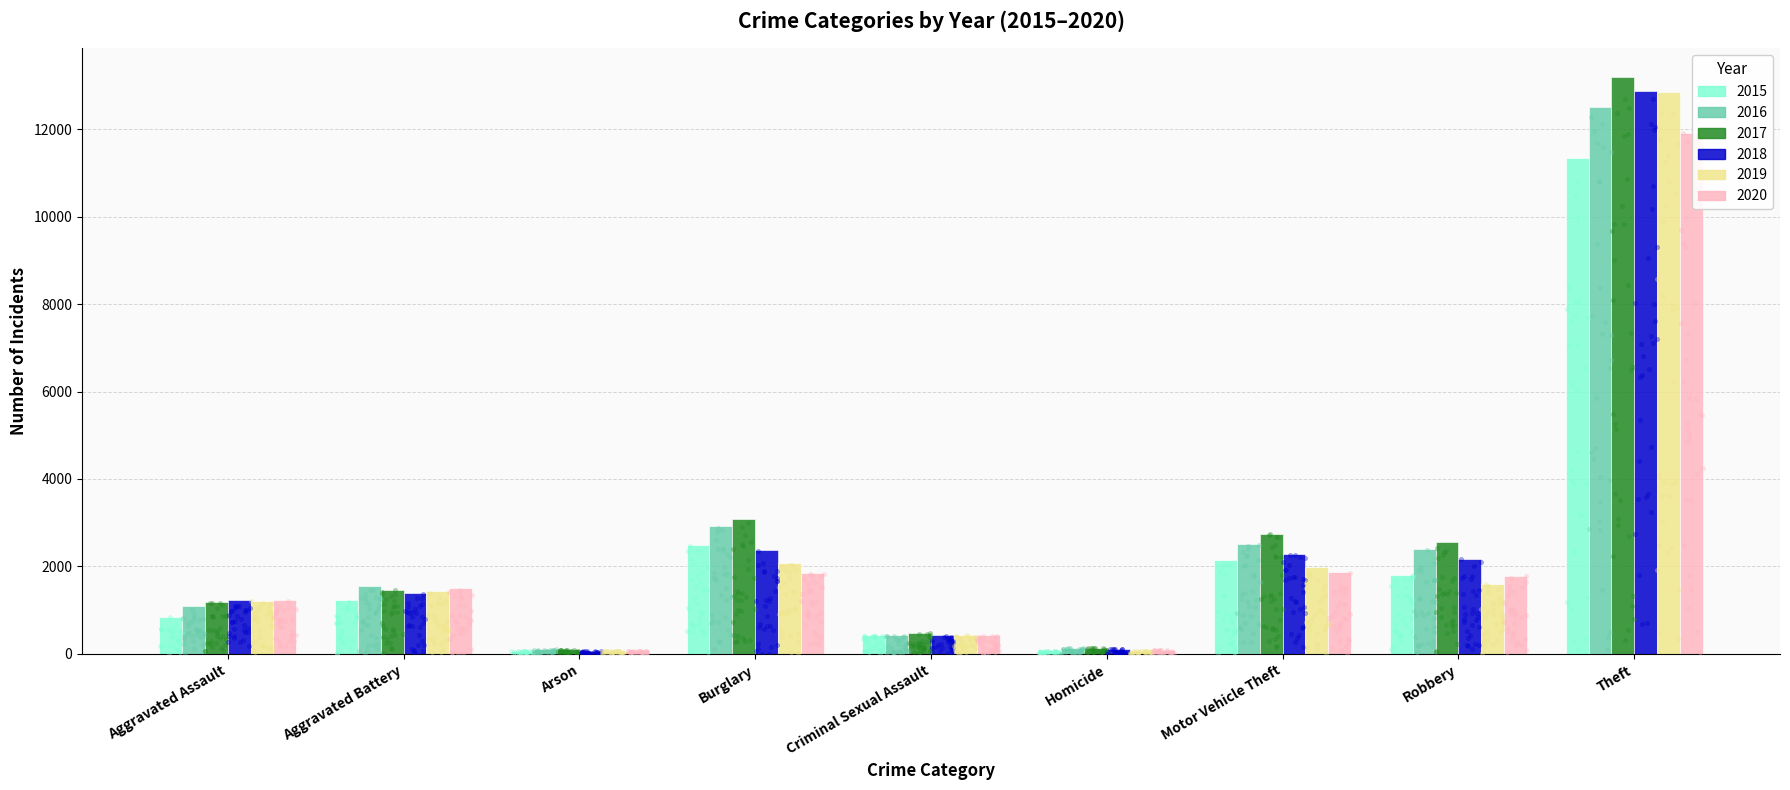

What is the total value across all series at Burglary?

14773